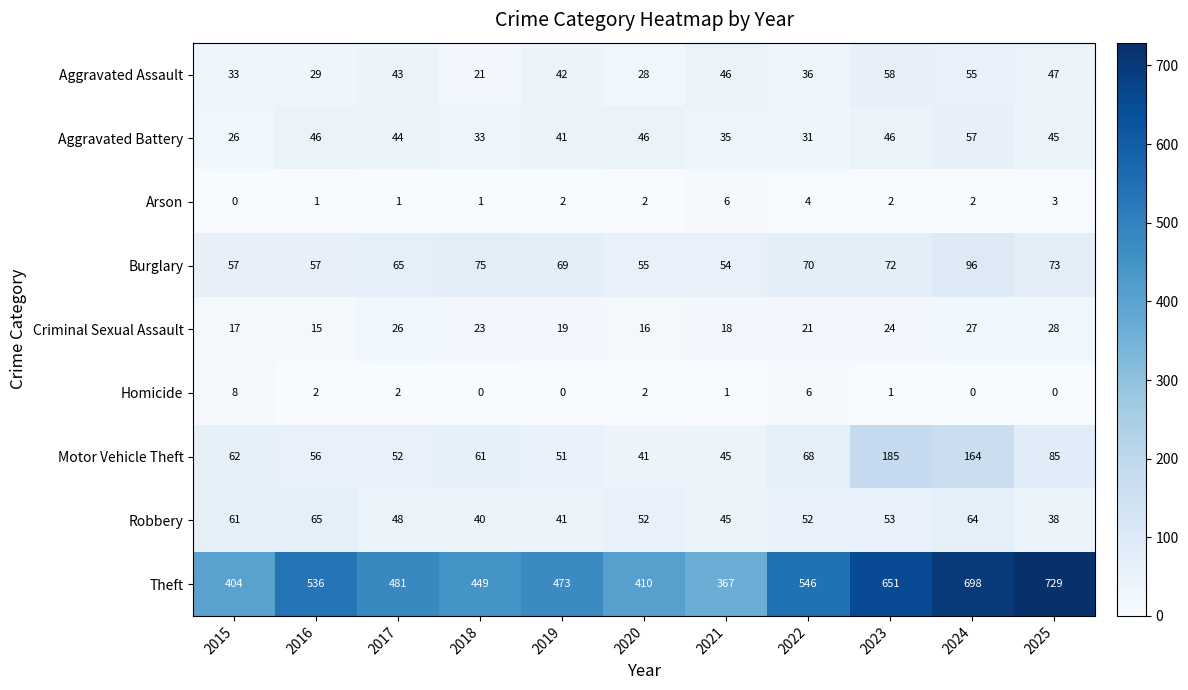

Which series has the largest total across all categories?

Theft